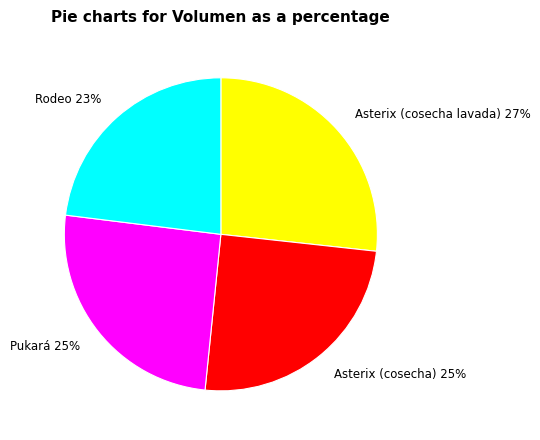

To the nearest percent, what portion does Asterix (cosecha) represent?

25%